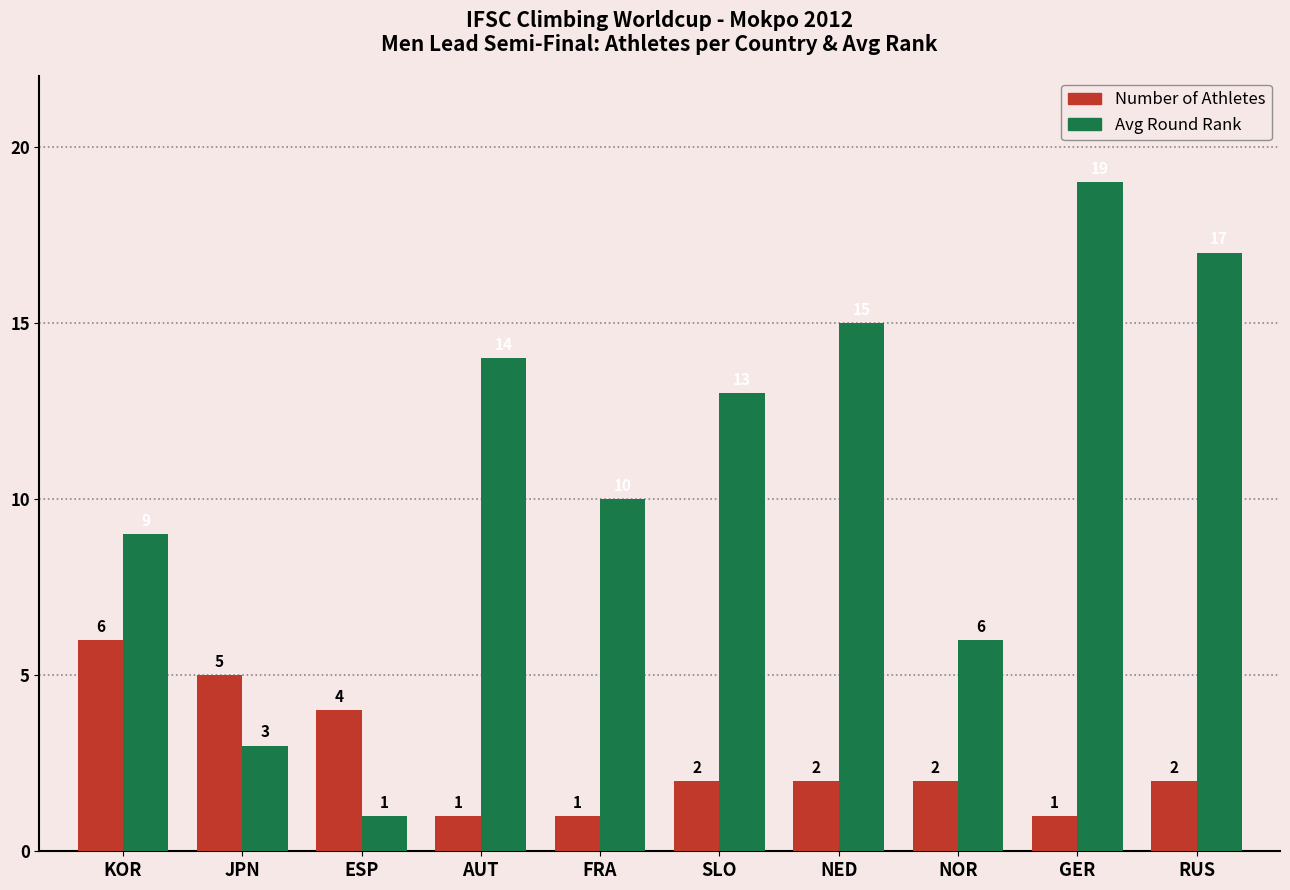

What is the lowest value of the Avg Round Rank series?

1